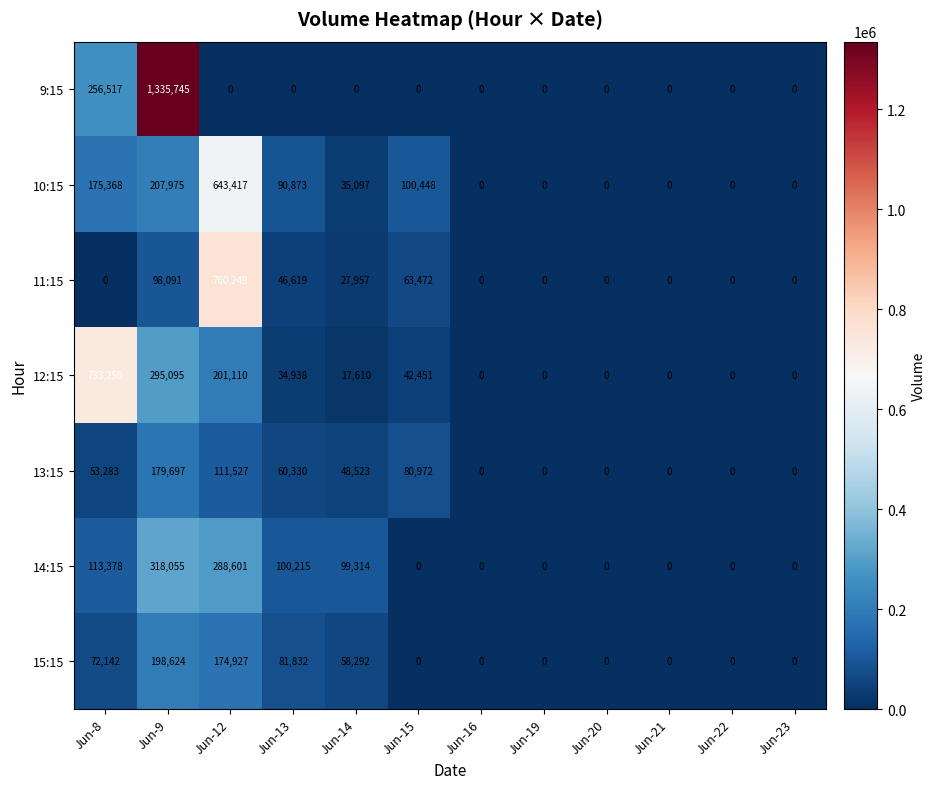

How many values in the 11:15 series exceed 0?

5